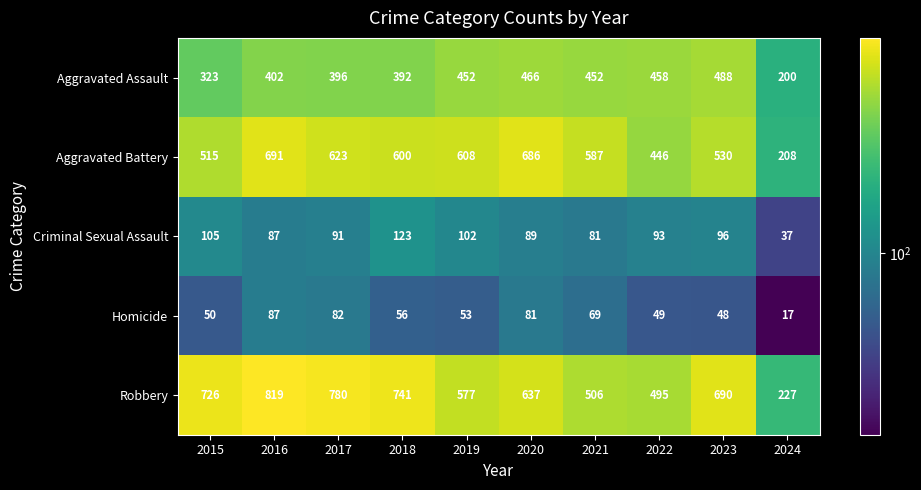

At which category is the sum across all series the highest?

2016